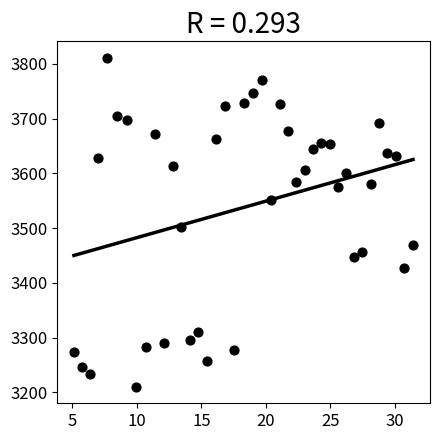

What Y value in the scatter plot is closest to 3510?

3501.3